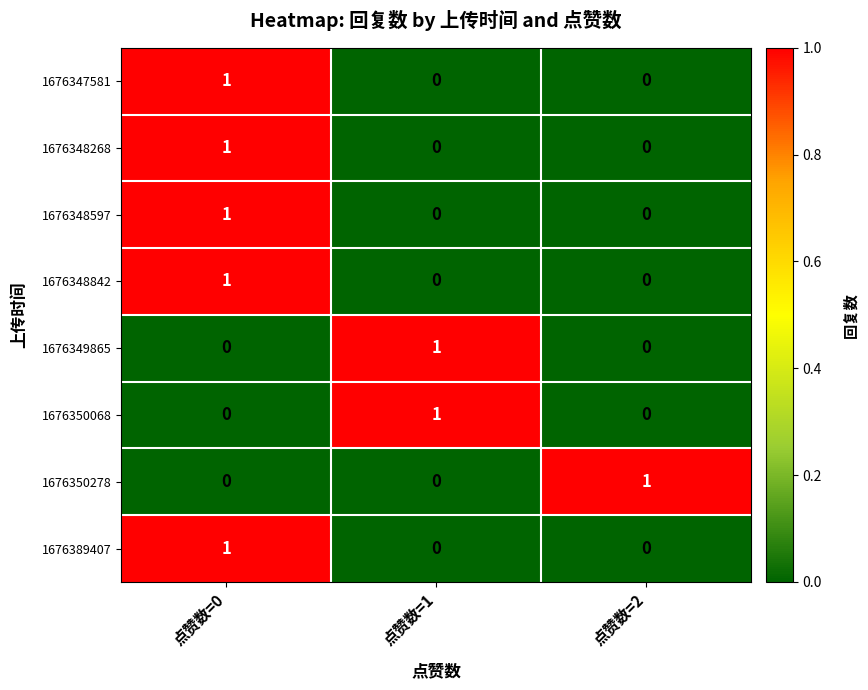

Which category has the highest value in the 1676348842 series?

点赞数=0